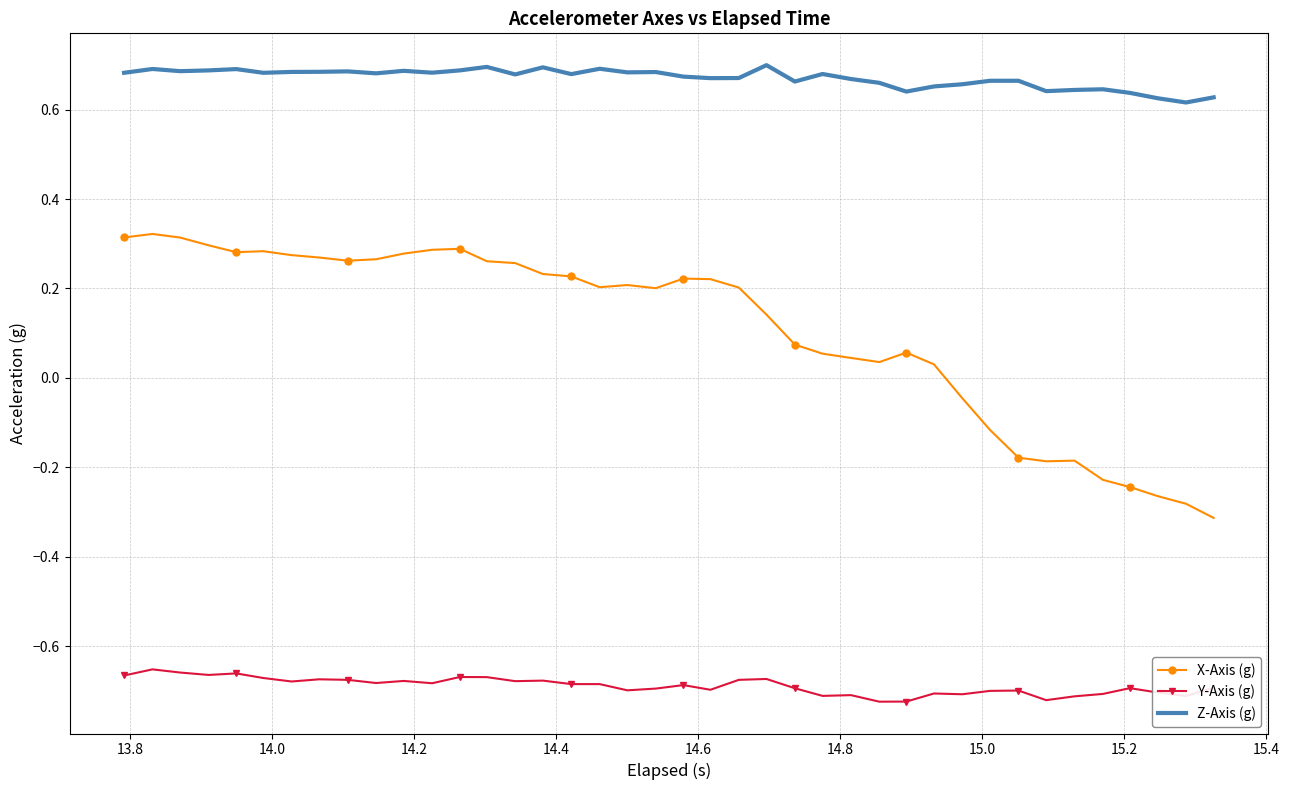

Which series has the largest total across all categories?

Z-Axis (g)